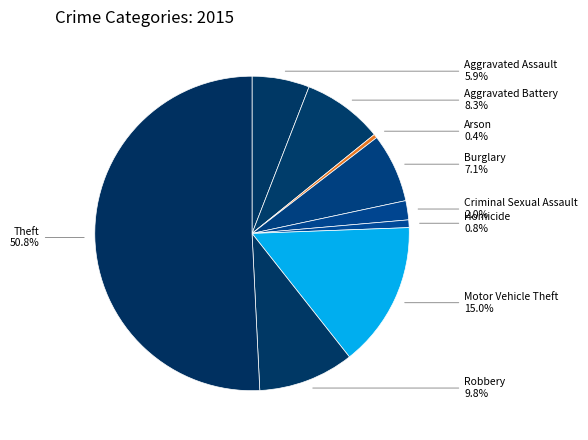

What is the total percentage of Robbery and Aggravated Assault?

15.7%